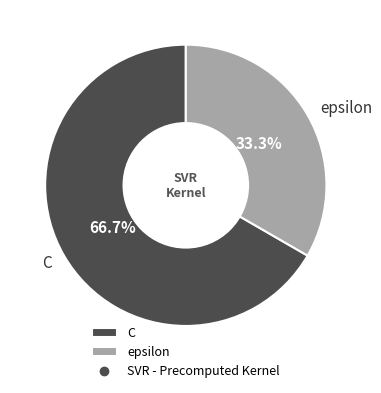

To the nearest percent, what is the difference between the largest and smallest slice percentages?

33%